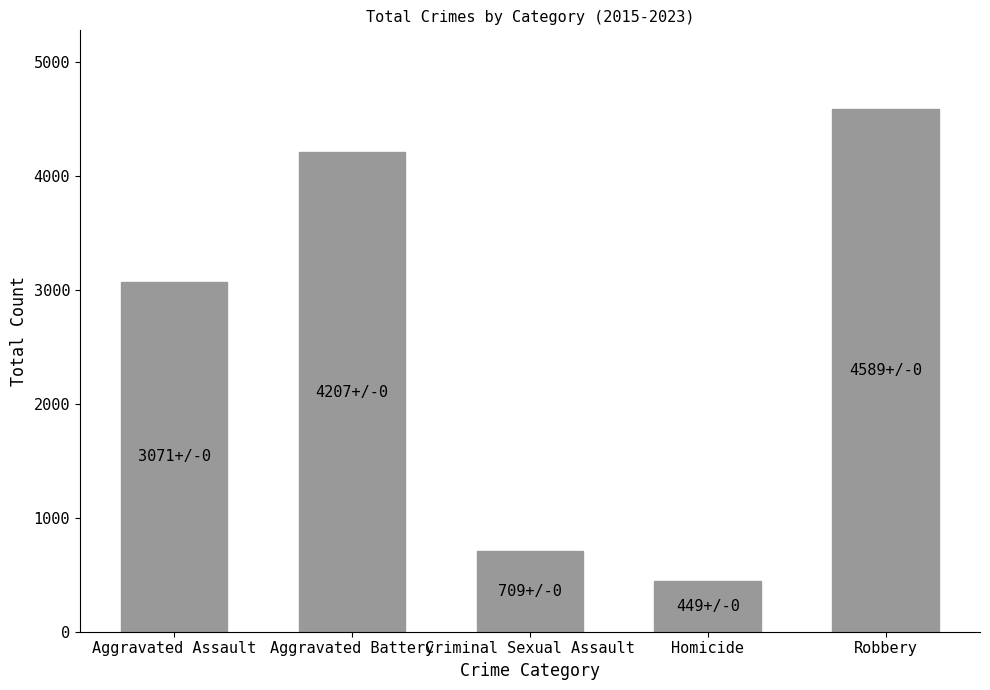

List the labels in order of value, smallest first.

Homicide, Criminal Sexual Assault, Aggravated Assault, Aggravated Battery, Robbery